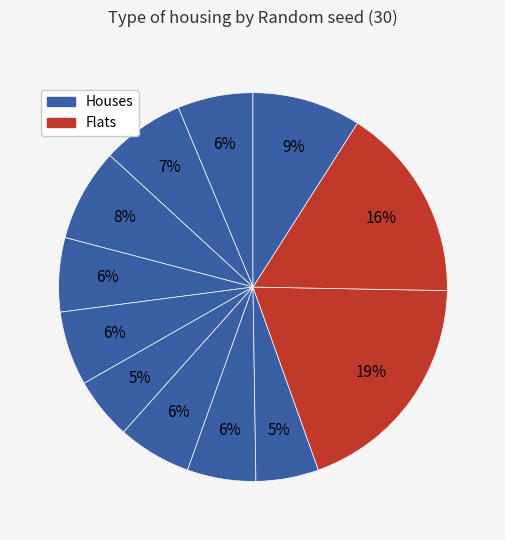

To the nearest percent, what is the difference between the largest and smallest slice percentages?

14%